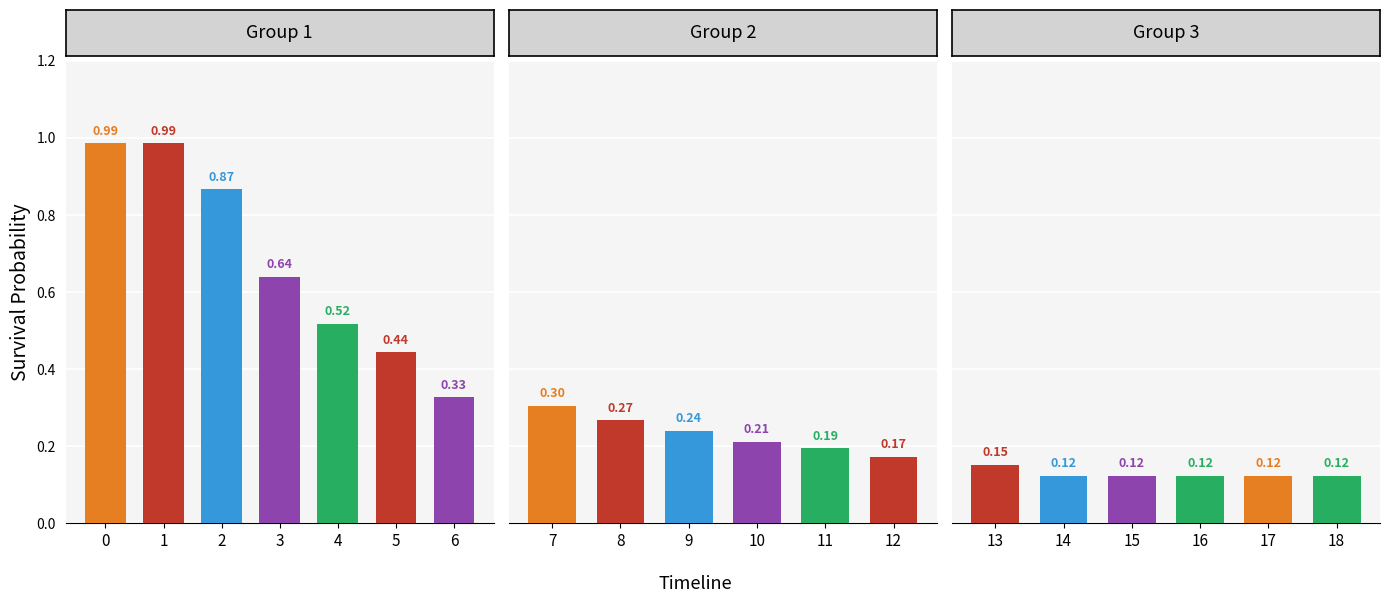

List the labels in order of value, smallest first.

14, 15, 16, 17, 18, 13, 12, 11, 10, 9, 8, 7, 6, 5, 4, 3, 2, 0, 1